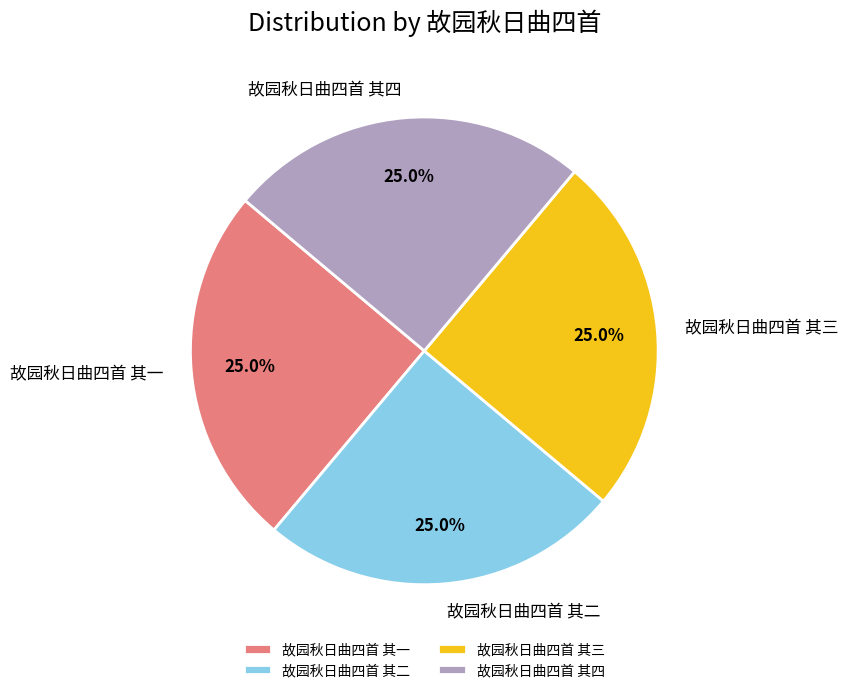

What is the ratio of the value at 故园秋日曲四首 其一 to the value at 故园秋日曲四首 其四?

1.0